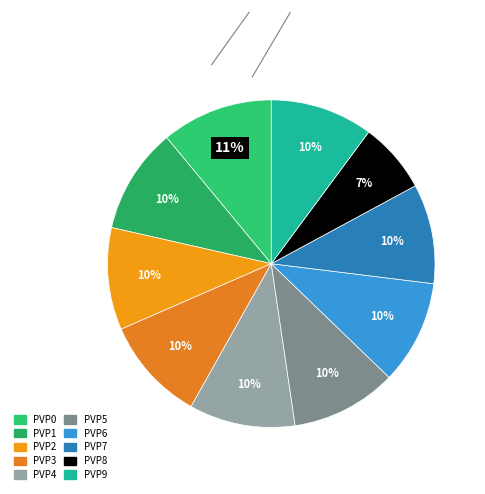

What is the largest slice in the pie chart?

PVP0